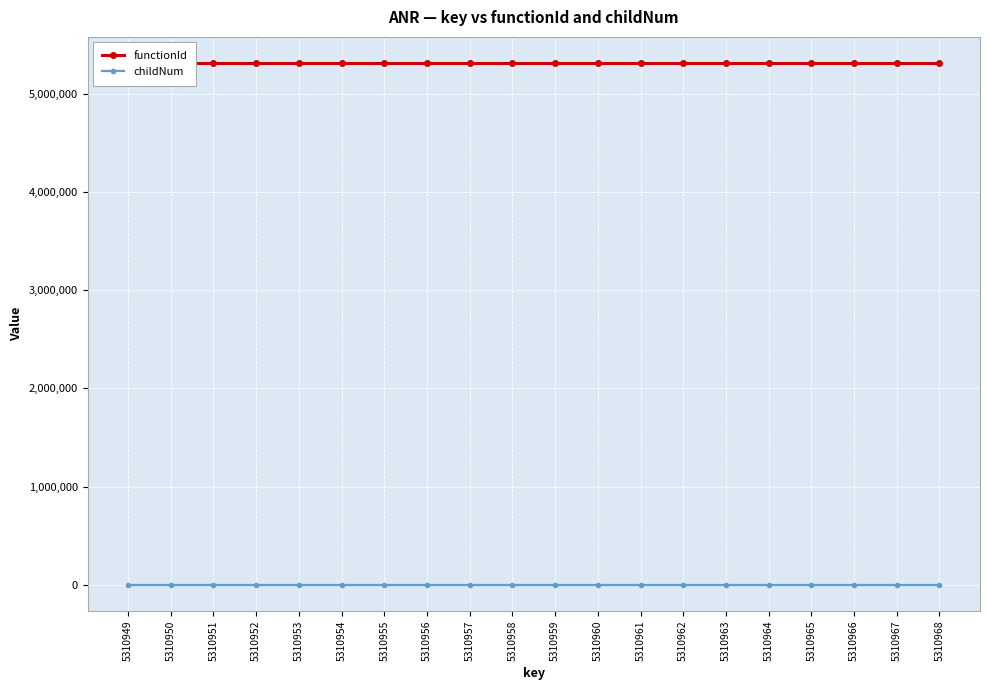

Which series has the widest spread of values?

childNum